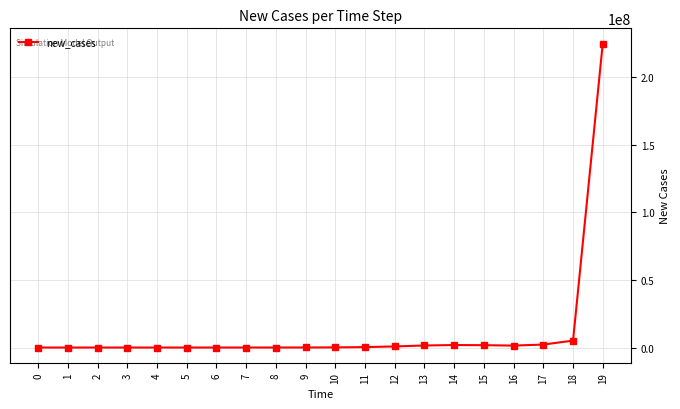

What is the sum of all values?

240158243.5